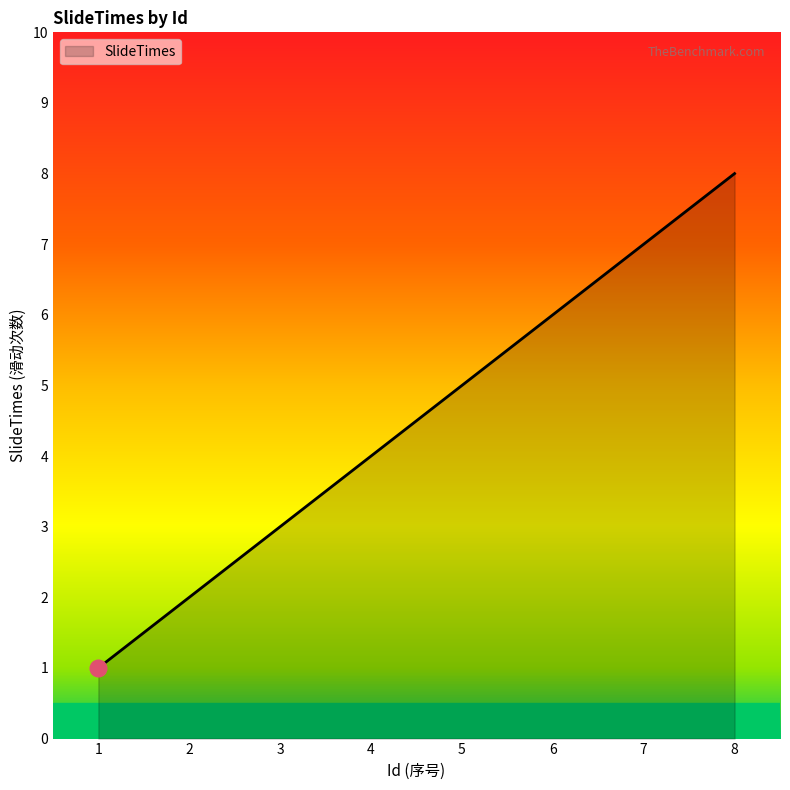

Which has a higher value, 3 or 1?

3